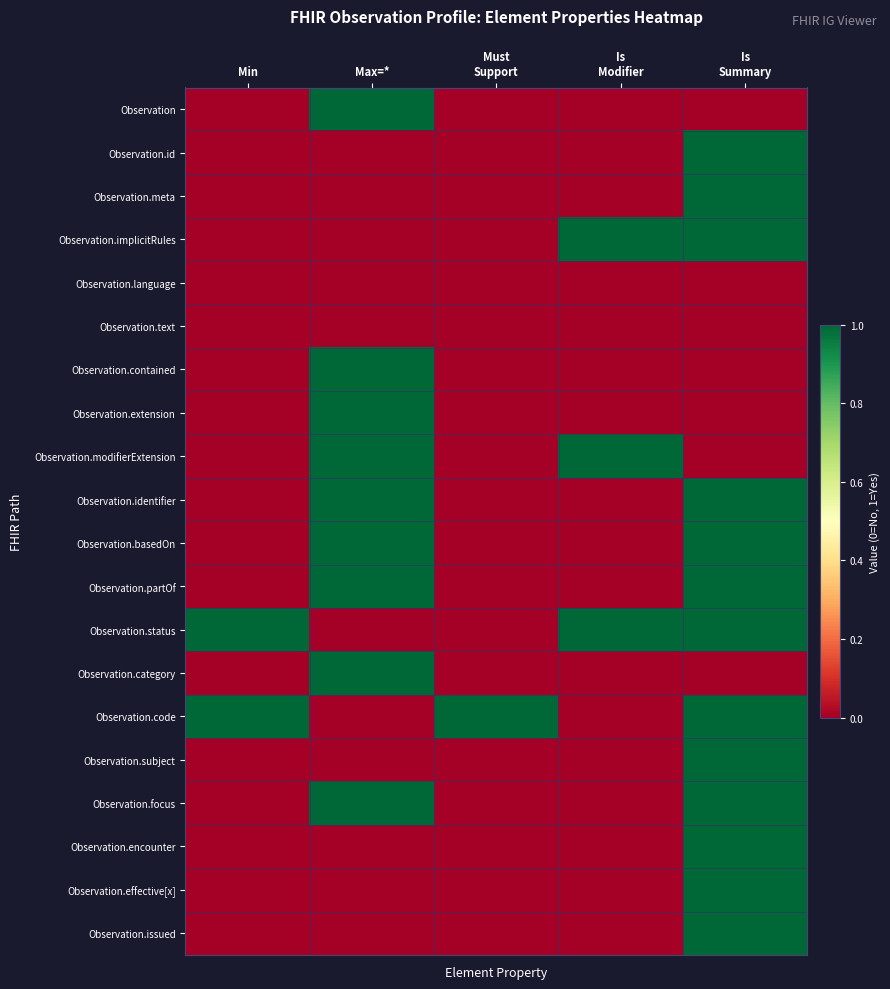

Reading left to right, extract all data points from this chart.

Observation: Min=0	Max=*=1	Must
Support=0	Is
Modifier=0	Is
Summary=0
Observation.id: Min=0	Max=*=0	Must
Support=0	Is
Modifier=0	Is
Summary=1
Observation.meta: Min=0	Max=*=0	Must
Support=0	Is
Modifier=0	Is
Summary=1
Observation.implicitRules: Min=0	Max=*=0	Must
Support=0	Is
Modifier=1	Is
Summary=1
Observation.language: Min=0	Max=*=0	Must
Support=0	Is
Modifier=0	Is
Summary=0
Observation.text: Min=0	Max=*=0	Must
Support=0	Is
Modifier=0	Is
Summary=0
Observation.contained: Min=0	Max=*=1	Must
Support=0	Is
Modifier=0	Is
Summary=0
Observation.extension: Min=0	Max=*=1	Must
Support=0	Is
Modifier=0	Is
Summary=0
Observation.modifierExtension: Min=0	Max=*=1	Must
Support=0	Is
Modifier=1	Is
Summary=0
Observation.identifier: Min=0	Max=*=1	Must
Support=0	Is
Modifier=0	Is
Summary=1
Observation.basedOn: Min=0	Max=*=1	Must
Support=0	Is
Modifier=0	Is
Summary=1
Observation.partOf: Min=0	Max=*=1	Must
Support=0	Is
Modifier=0	Is
Summary=1
Observation.status: Min=1	Max=*=0	Must
Support=0	Is
Modifier=1	Is
Summary=1
Observation.category: Min=0	Max=*=1	Must
Support=0	Is
Modifier=0	Is
Summary=0
Observation.code: Min=1	Max=*=0	Must
Support=1	Is
Modifier=0	Is
Summary=1
Observation.subject: Min=0	Max=*=0	Must
Support=0	Is
Modifier=0	Is
Summary=1
Observation.focus: Min=0	Max=*=1	Must
Support=0	Is
Modifier=0	Is
Summary=1
Observation.encounter: Min=0	Max=*=0	Must
Support=0	Is
Modifier=0	Is
Summary=1
Observation.effective[x]: Min=0	Max=*=0	Must
Support=0	Is
Modifier=0	Is
Summary=1
Observation.issued: Min=0	Max=*=0	Must
Support=0	Is
Modifier=0	Is
Summary=1